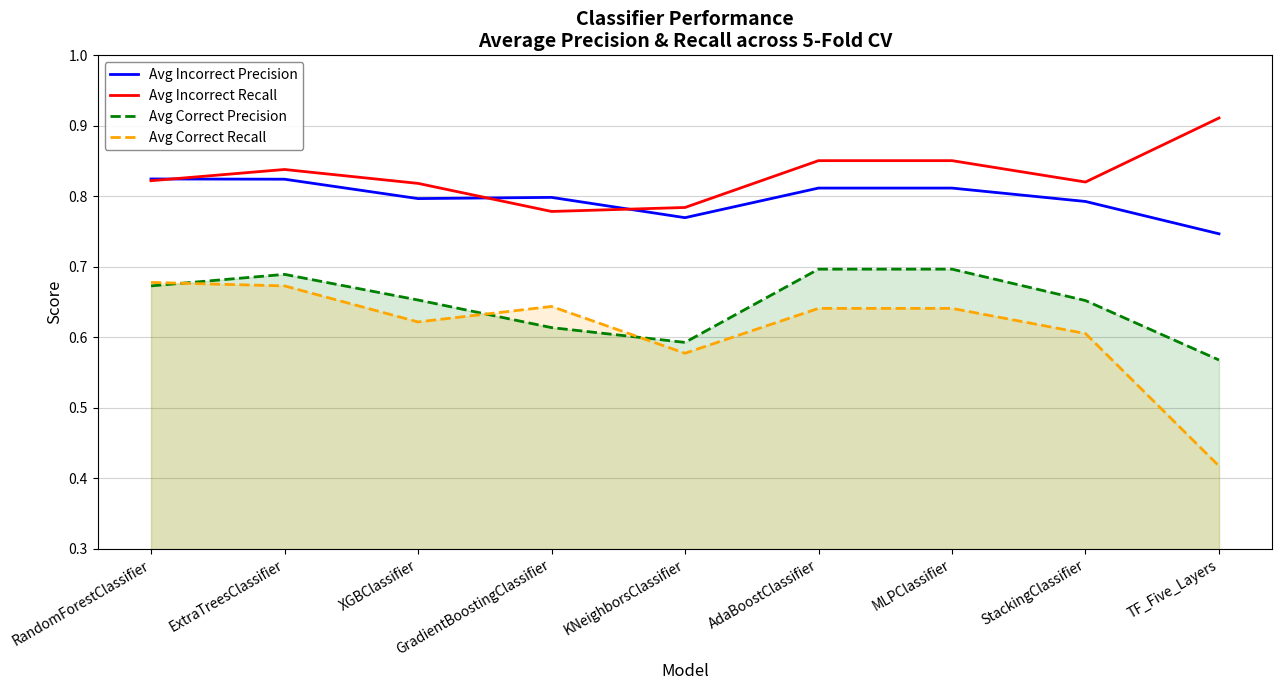

Reading left to right, list all the values displayed in this chart.

Avg Incorrect Precision: RandomForestClassifier=0.8	ExtraTreesClassifier=0.8	XGBClassifier=0.8	GradientBoostingClassifier=0.8	KNeighborsClassifier=0.8	AdaBoostClassifier=0.8	MLPClassifier=0.8	StackingClassifier=0.8	TF_Five_Layers=0.7
Avg Incorrect Recall: RandomForestClassifier=0.8	ExtraTreesClassifier=0.8	XGBClassifier=0.8	GradientBoostingClassifier=0.8	KNeighborsClassifier=0.8	AdaBoostClassifier=0.9	MLPClassifier=0.9	StackingClassifier=0.8	TF_Five_Layers=0.9
Avg Correct Precision: RandomForestClassifier=0.7	ExtraTreesClassifier=0.7	XGBClassifier=0.7	GradientBoostingClassifier=0.6	KNeighborsClassifier=0.6	AdaBoostClassifier=0.7	MLPClassifier=0.7	StackingClassifier=0.7	TF_Five_Layers=0.6
Avg Correct Recall: RandomForestClassifier=0.7	ExtraTreesClassifier=0.7	XGBClassifier=0.6	GradientBoostingClassifier=0.6	KNeighborsClassifier=0.6	AdaBoostClassifier=0.6	MLPClassifier=0.6	StackingClassifier=0.6	TF_Five_Layers=0.4